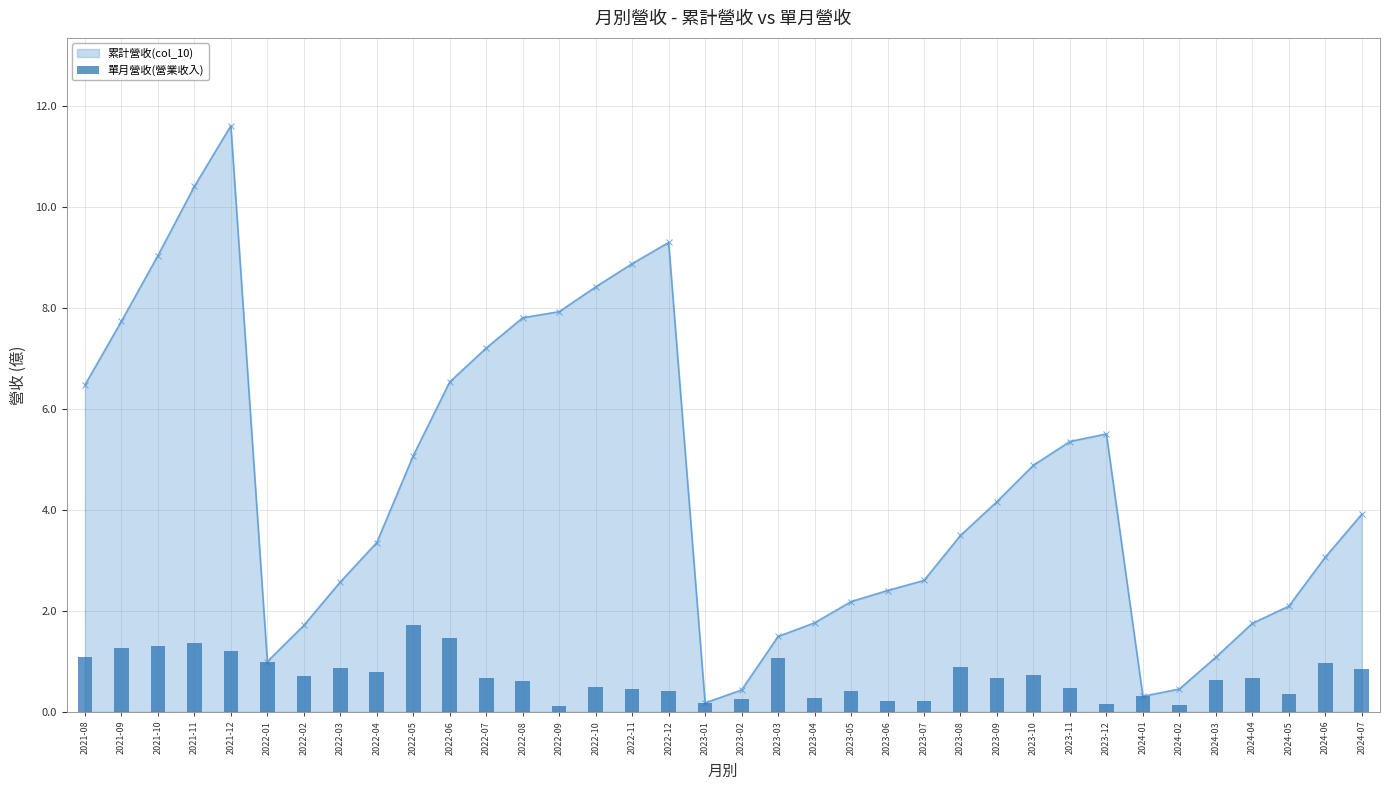

What is the smallest value displayed?

0.1